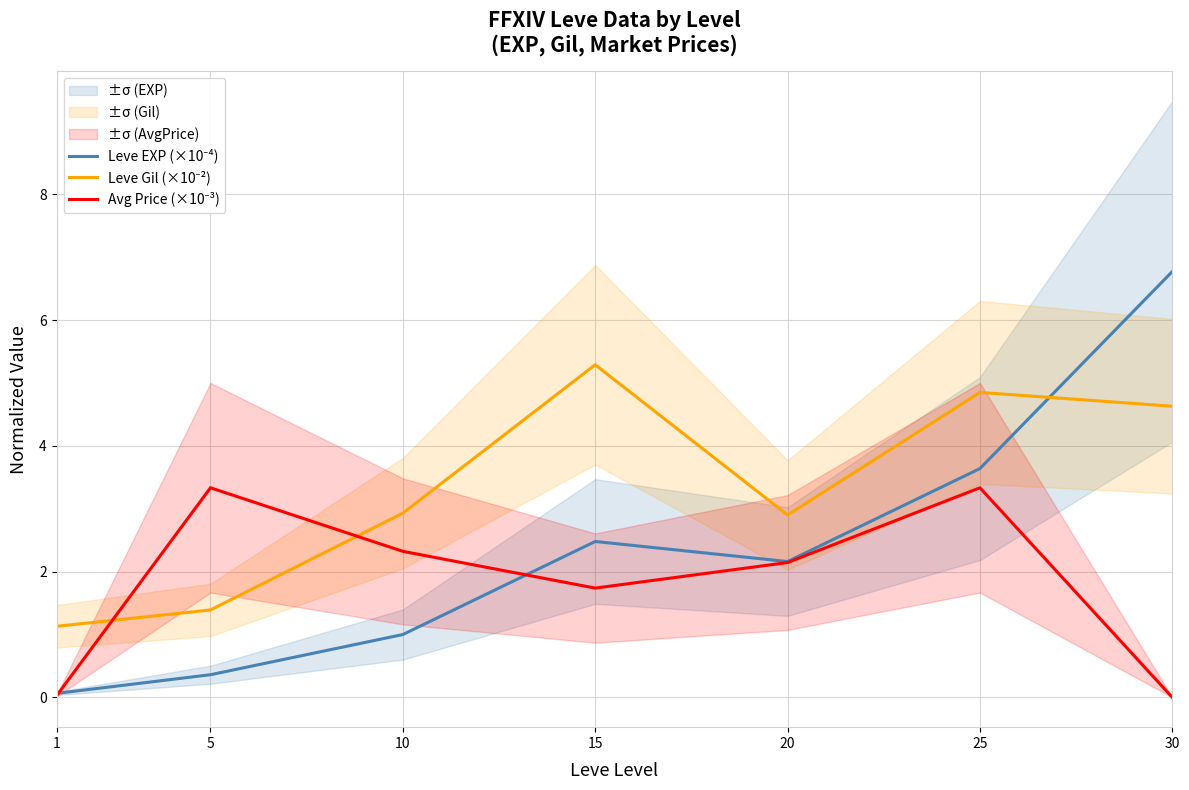

What is the total value across all series at 5?

5.1